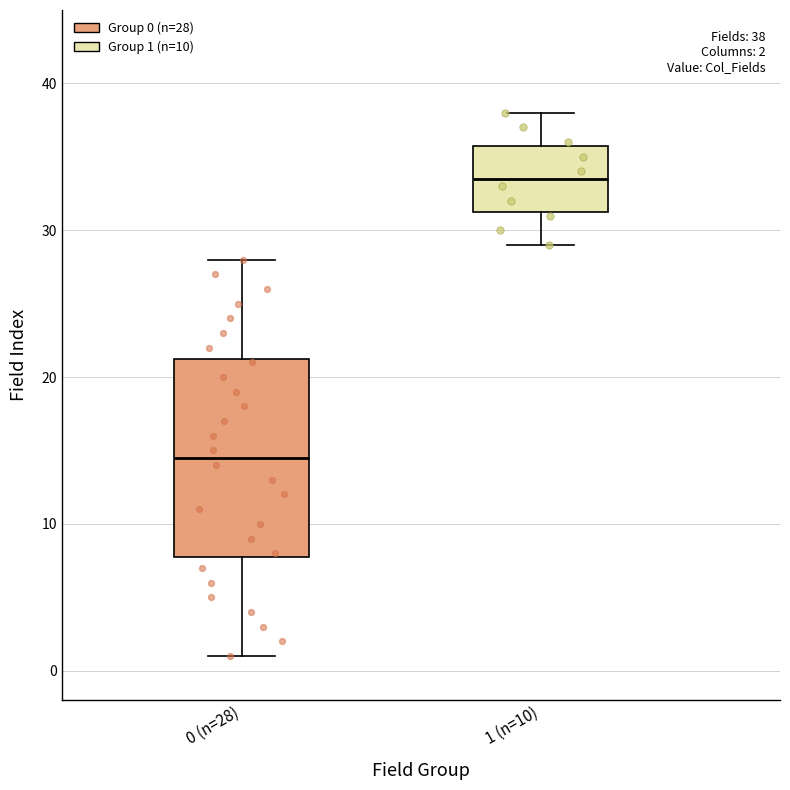

Which box is the tallest, from its lower edge to its upper edge?

0 (n=28)